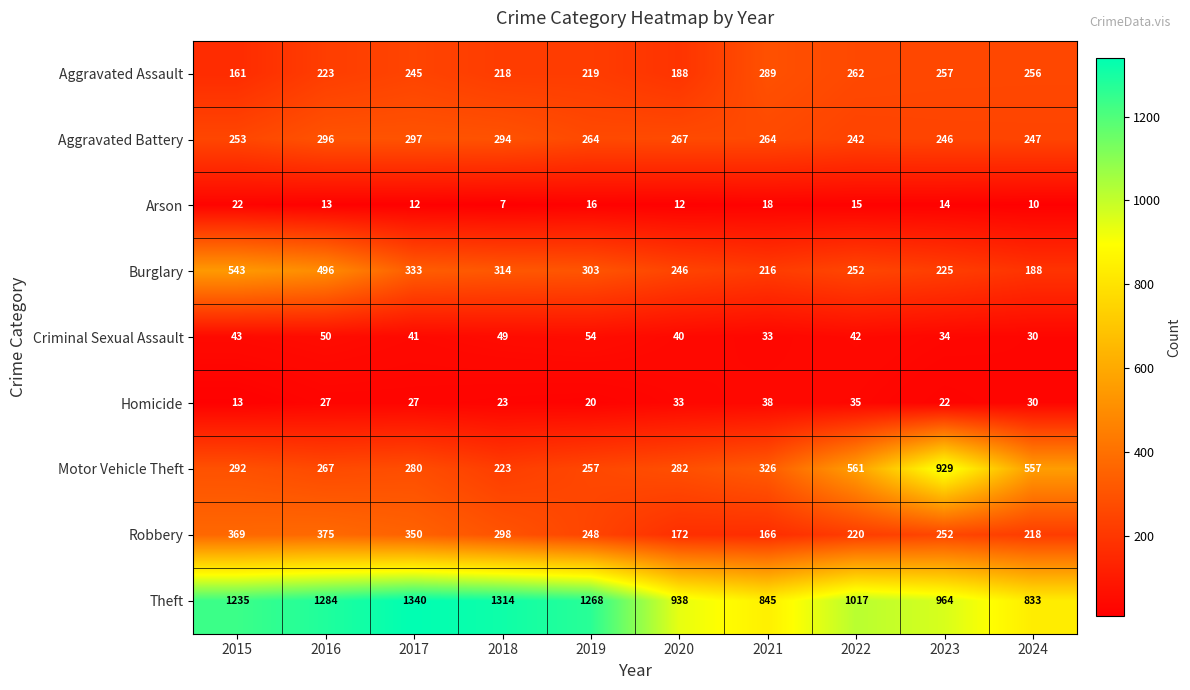

Which category has the lowest value in the Motor Vehicle Theft series?

2018